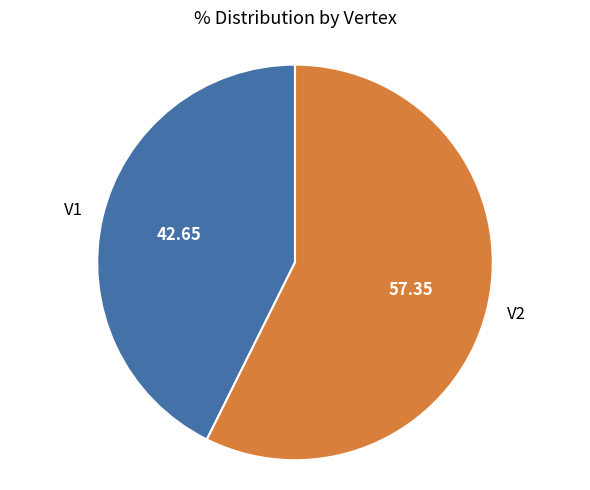

Does any single category account for the majority?

Yes